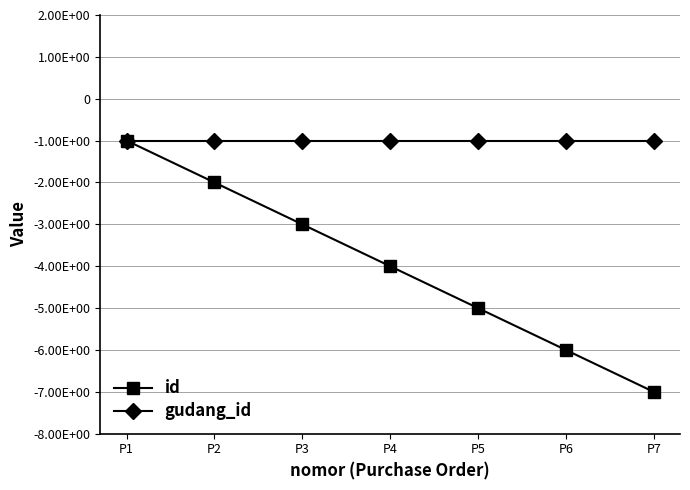

Does the chart have visible grid lines?

Yes